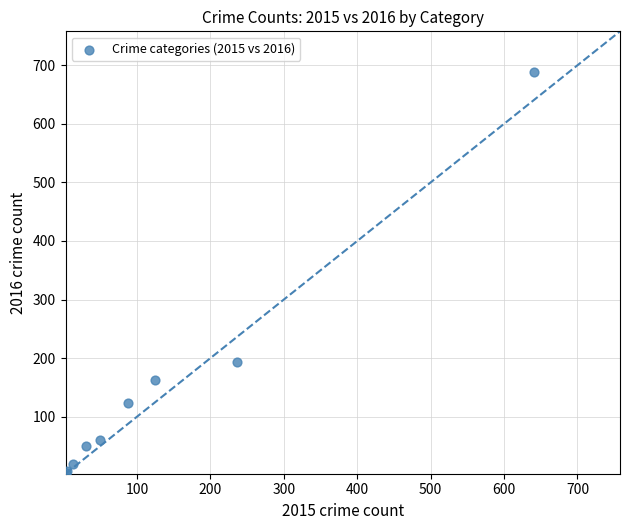

What Y value in the scatter plot is closest to 346?

194